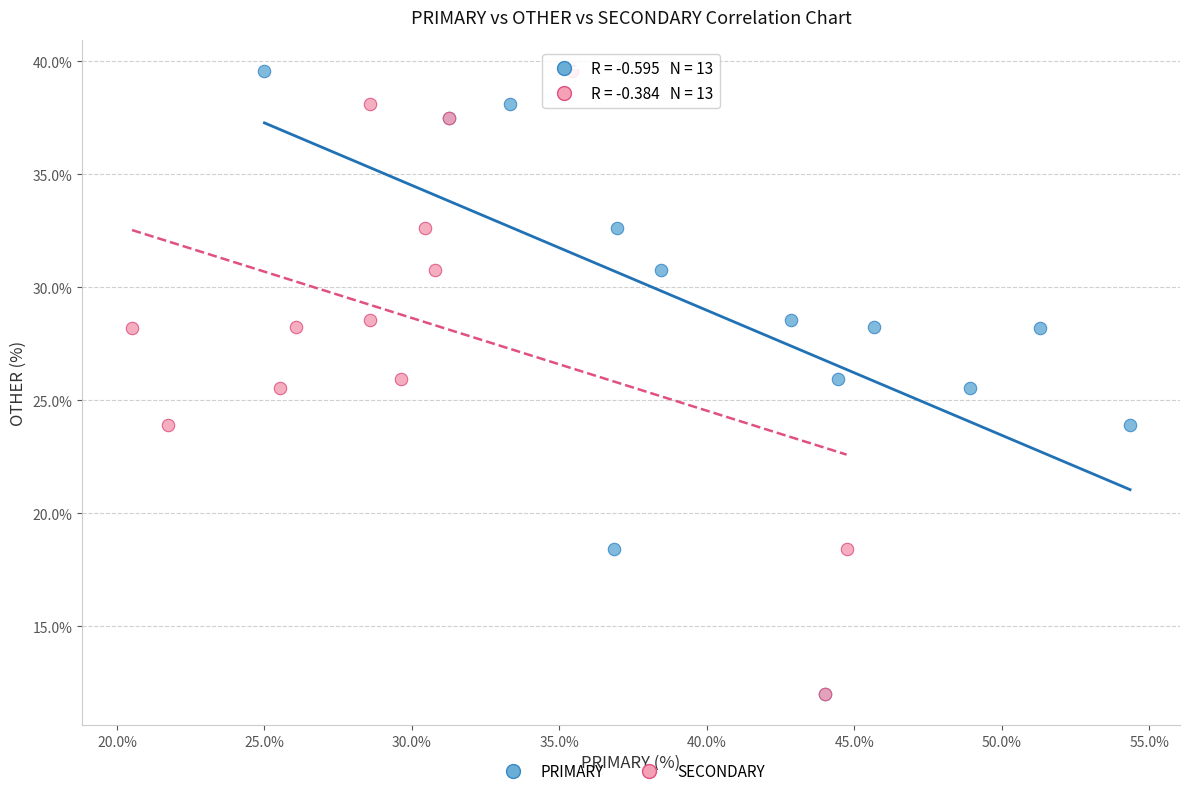

What are all the series names shown in the legend?

PRIMARY, SECONDARY